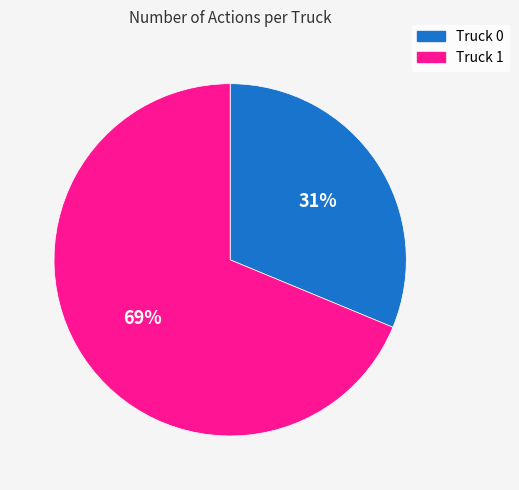

Which category accounts for the majority?

Truck 1